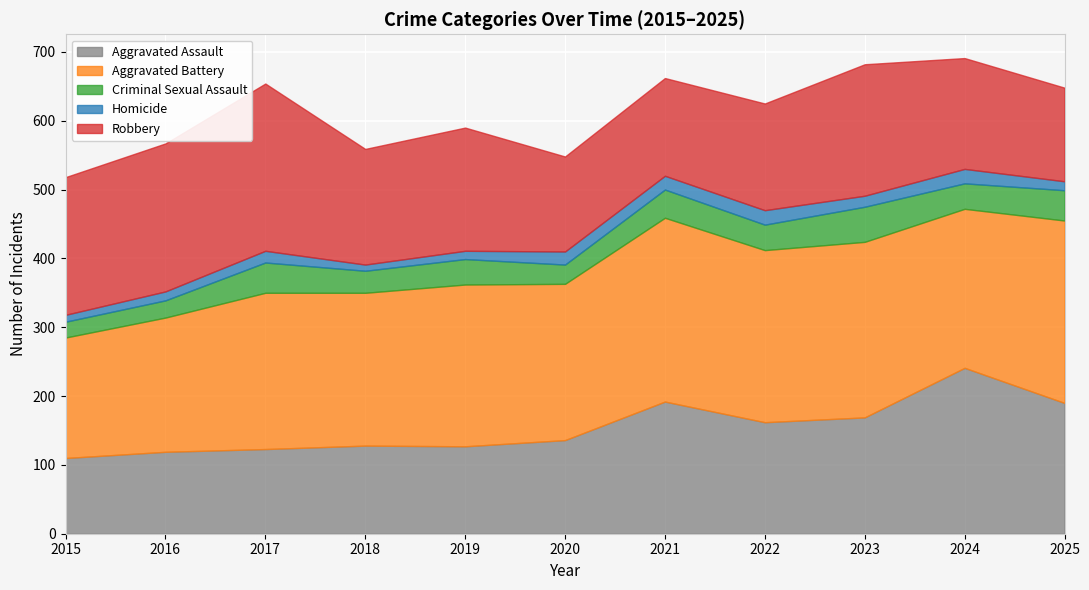

What is the greatest value displayed?

267